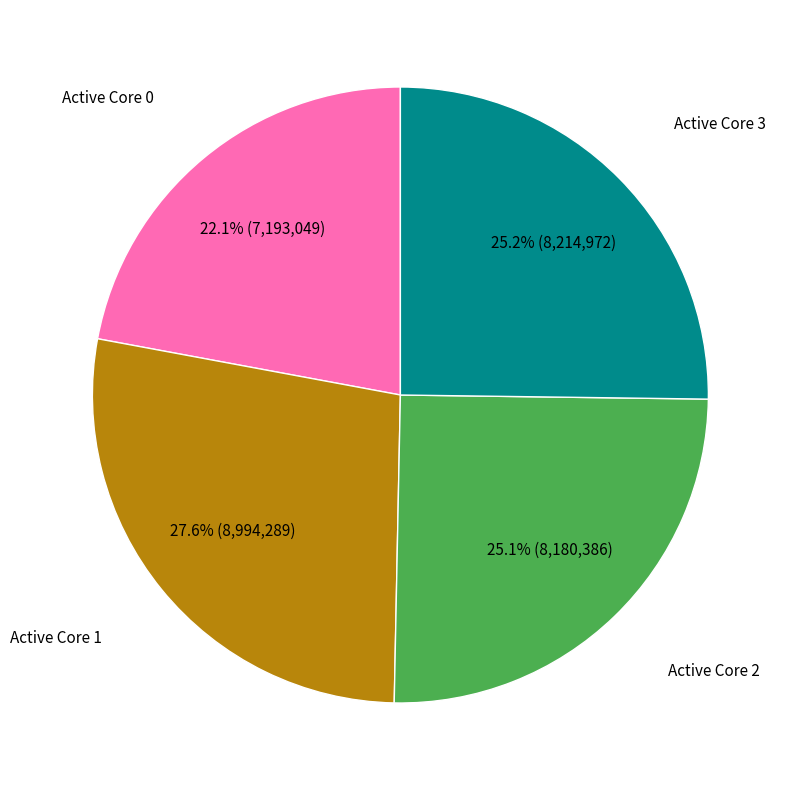

Count the number of slices in the pie.

4